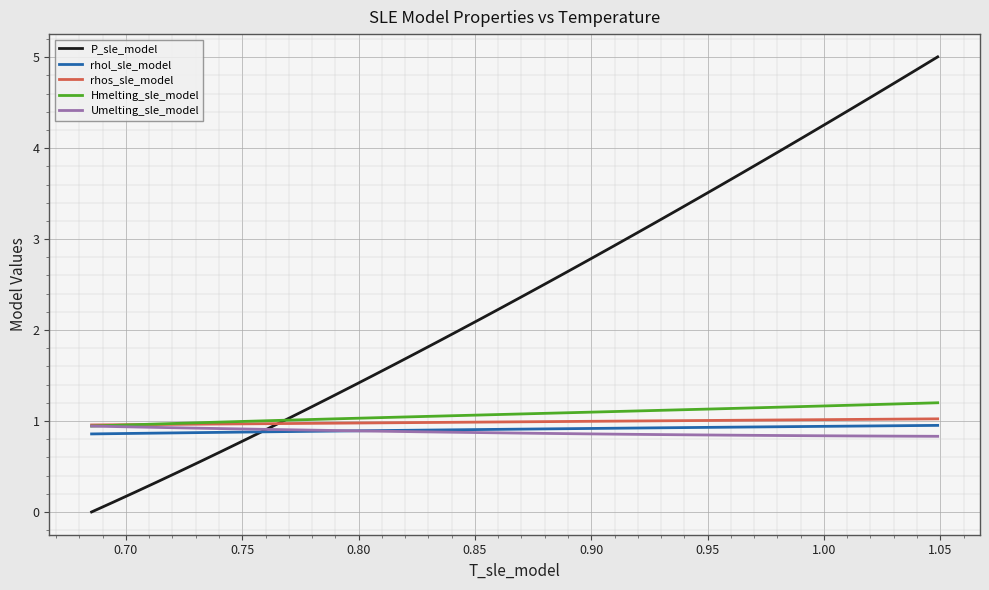

What is the maximum value for Hmelting_sle_model?

1.2